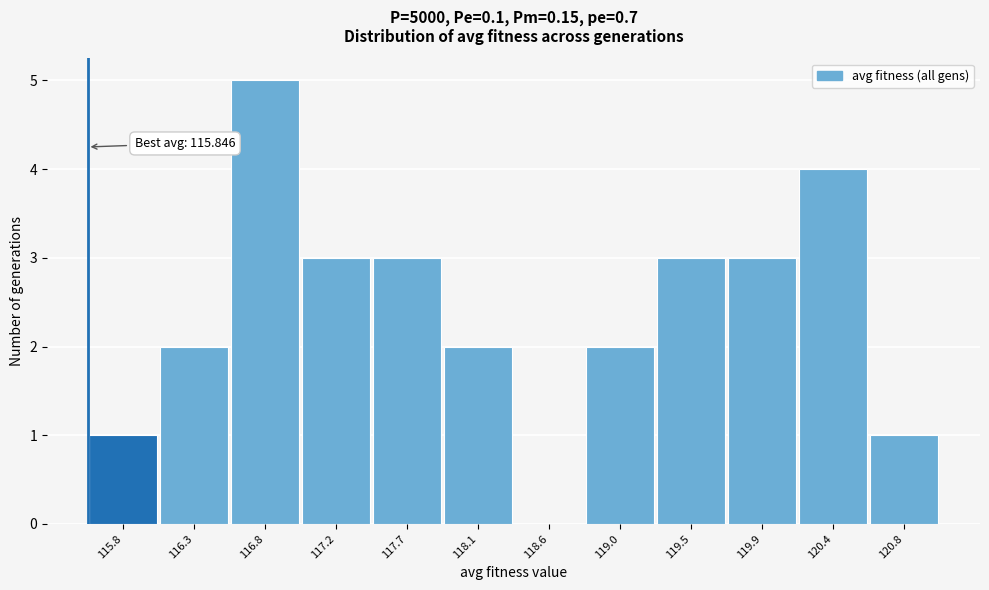

Reading right to left, transcribe all the data shown in this chart.

120.8=1	120.4=4	119.9=3	119.5=3	119.0=2	118.6=0	118.1=2	117.7=3	117.2=3	116.8=5	116.3=2	115.8=1